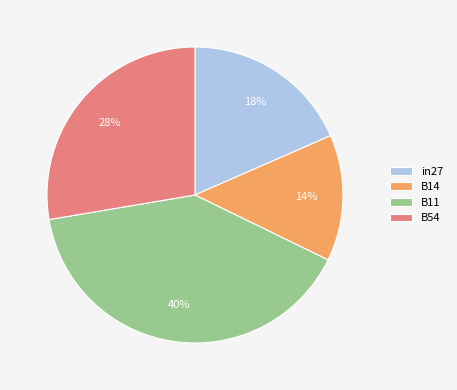

What is the largest slice in the pie chart?

B11